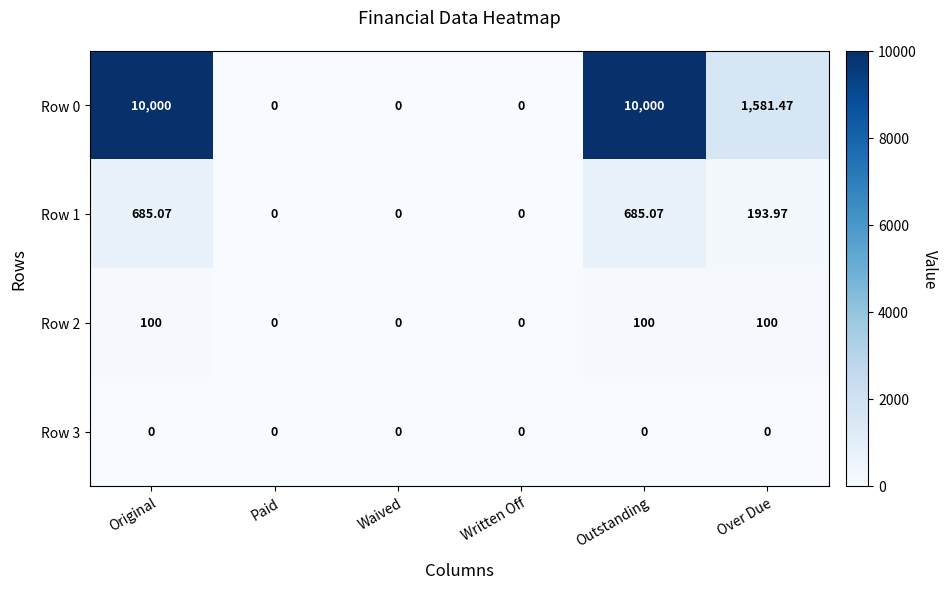

At which label does Row 1 first exceed 193?

Original